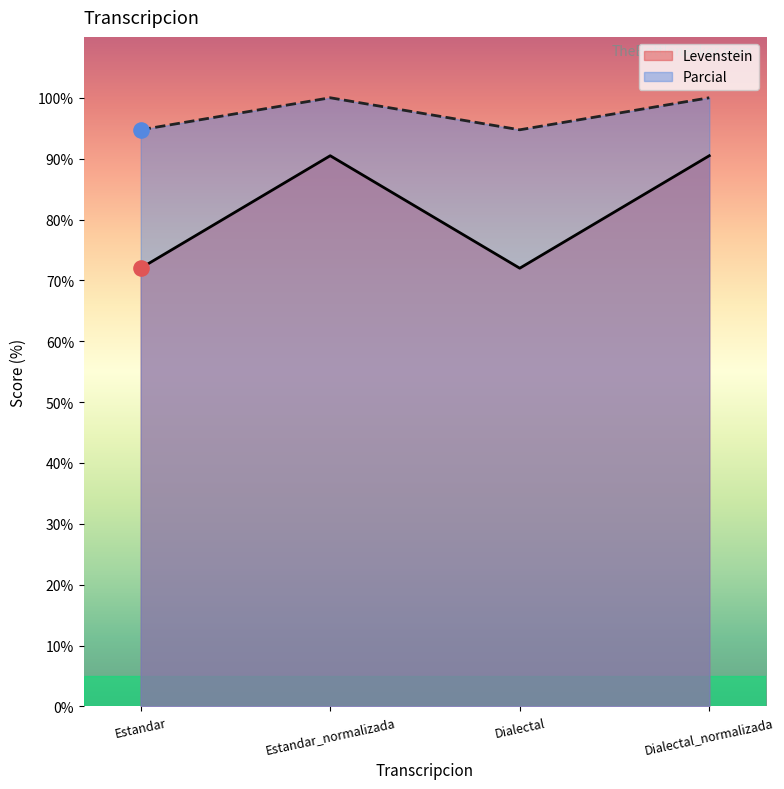

Is the value of Parcial at Estandar_normalizada greater than the value of Levenstein at Estandar_normalizada?

Yes